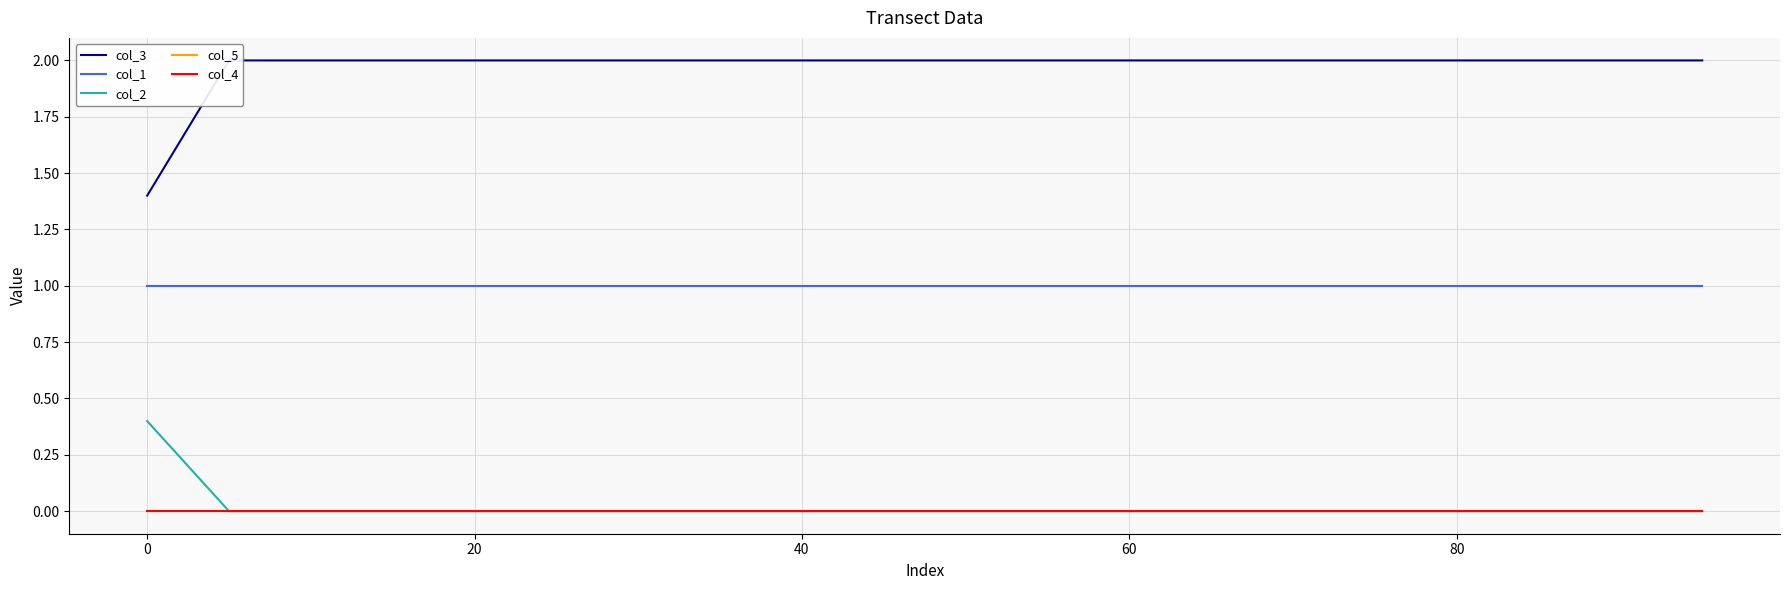

True or false: col_5 and col_1 intersect in this chart.

False